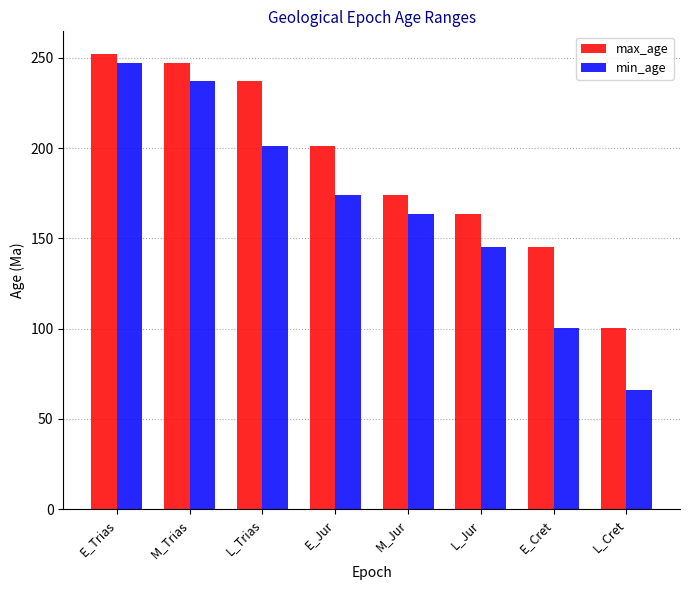

What is the approximate value of max_age at L_Cret?

100.5